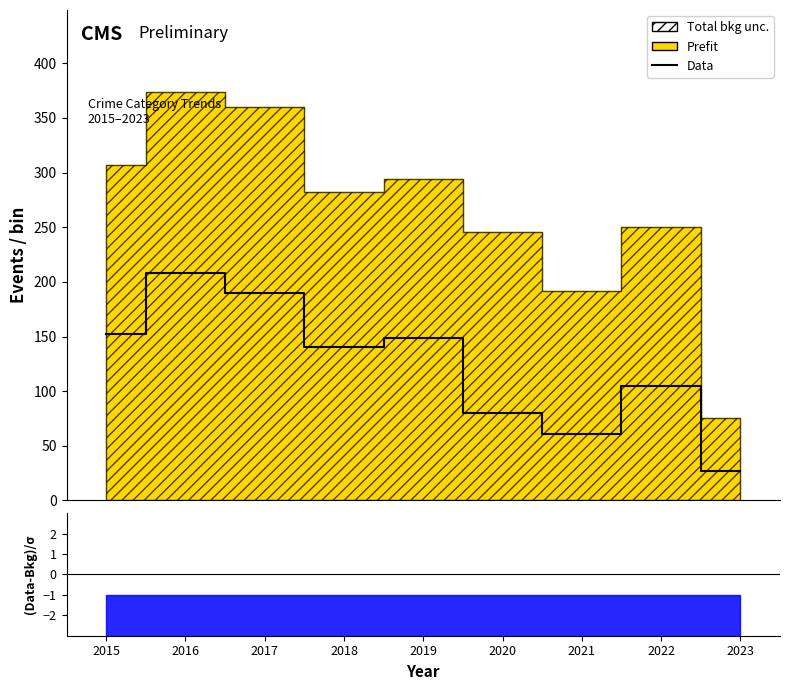

List the labels in order of value, largest first.

2016, 2017, 2015, 2019, 2018, 2022, 2020, 2021, 2023